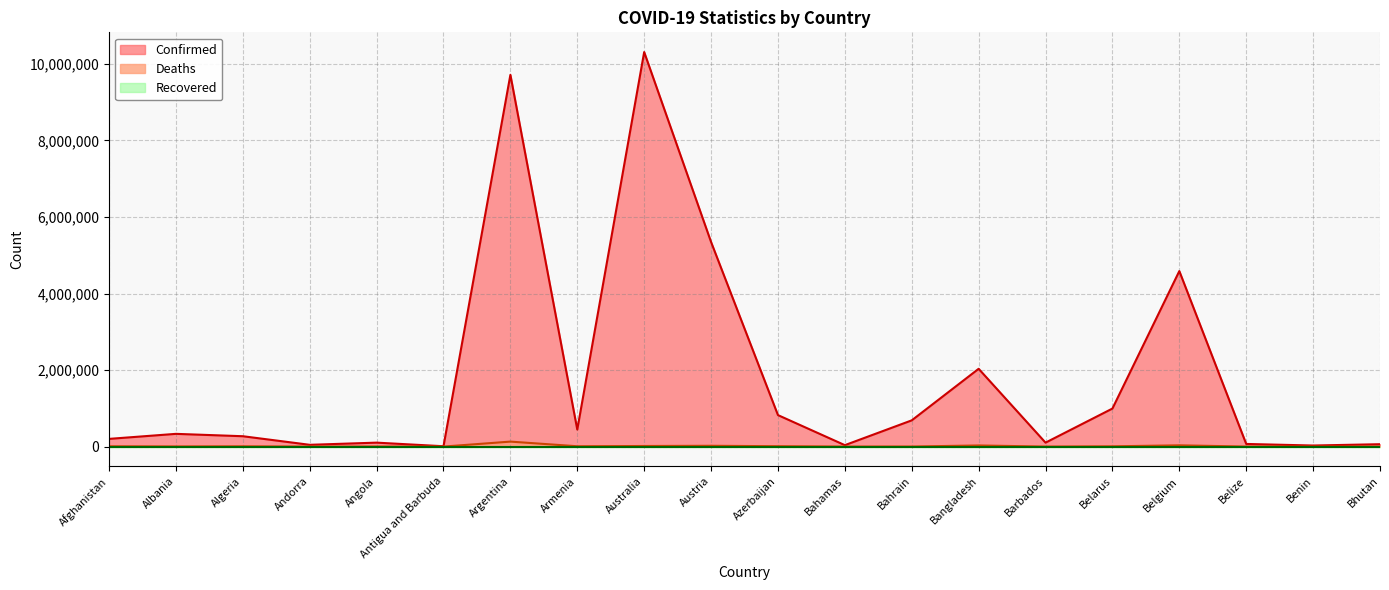

What is the sum of all Deaths values?

278589